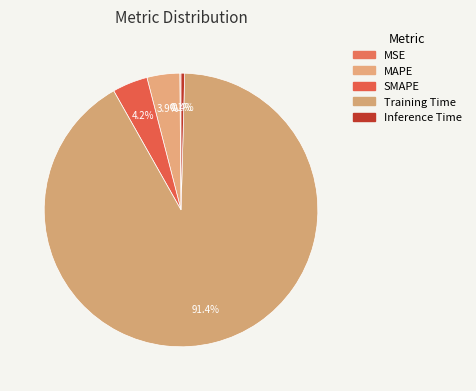

What portion of the pie excludes Inference Time?

99.6%